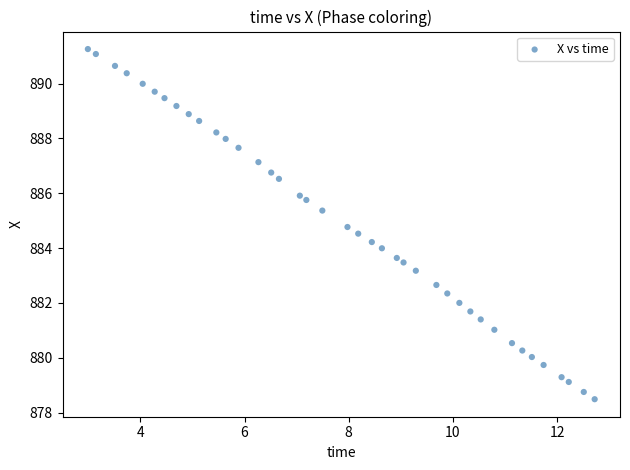

What is the range of X values (max minus min)?

9.7